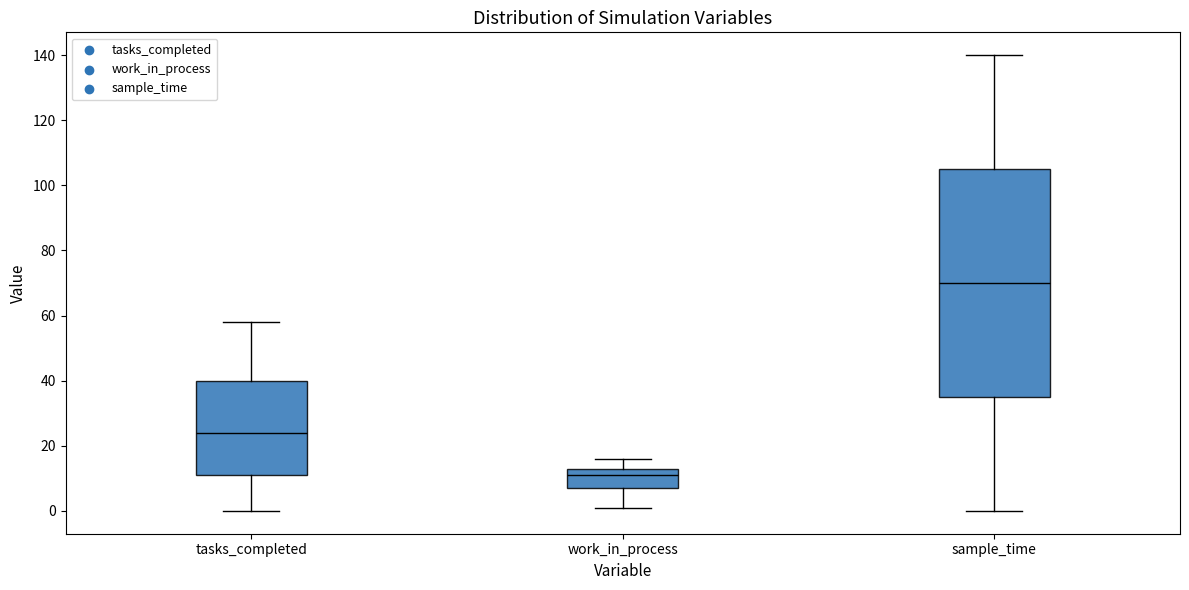

Which box has the highest median line?

sample_time